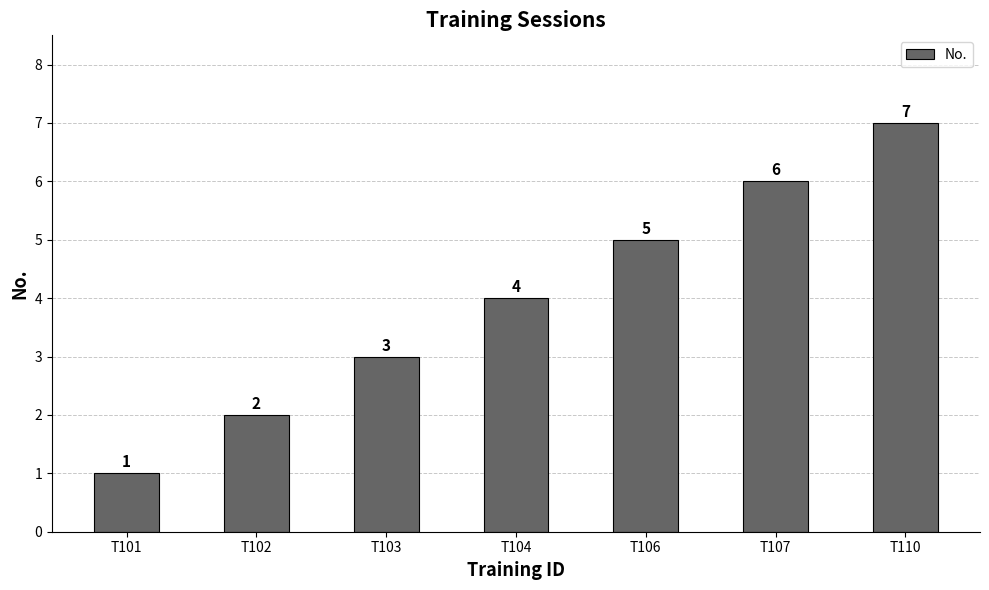

What is the maximum value shown in the chart?

7